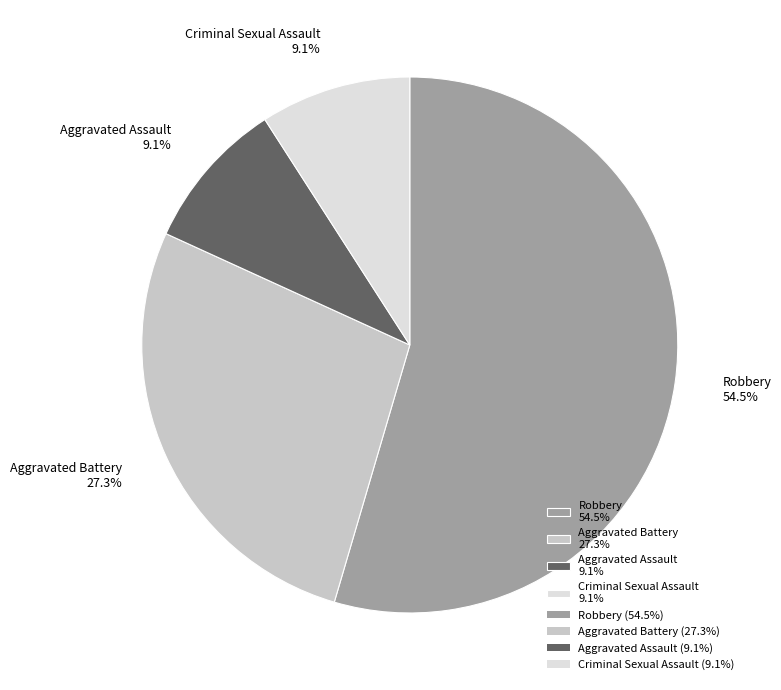

True or false: Aggravated Battery accounts for 14% of the total.

False